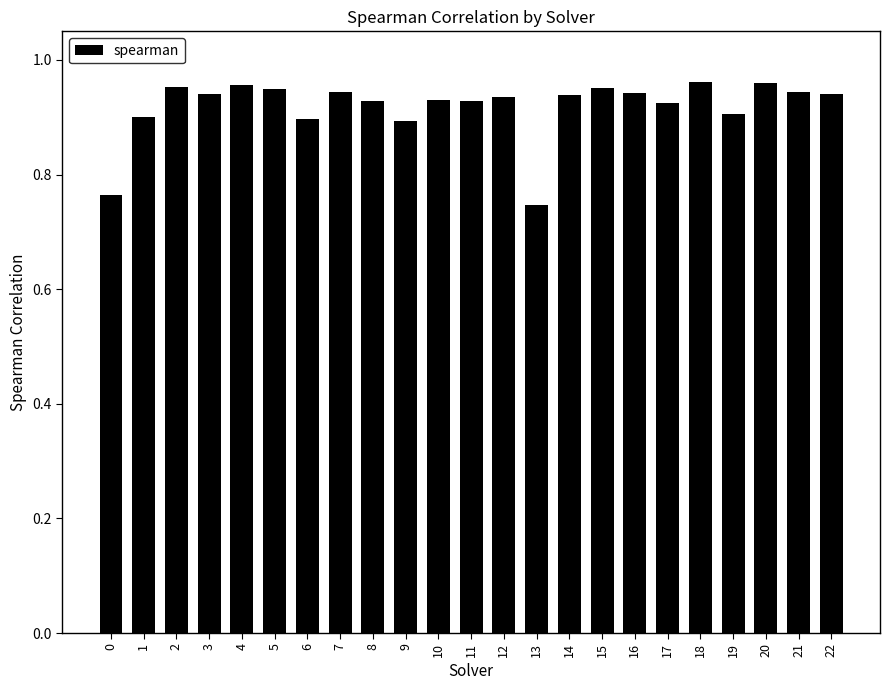

What is the change in value from 13 to 16?

+0.2